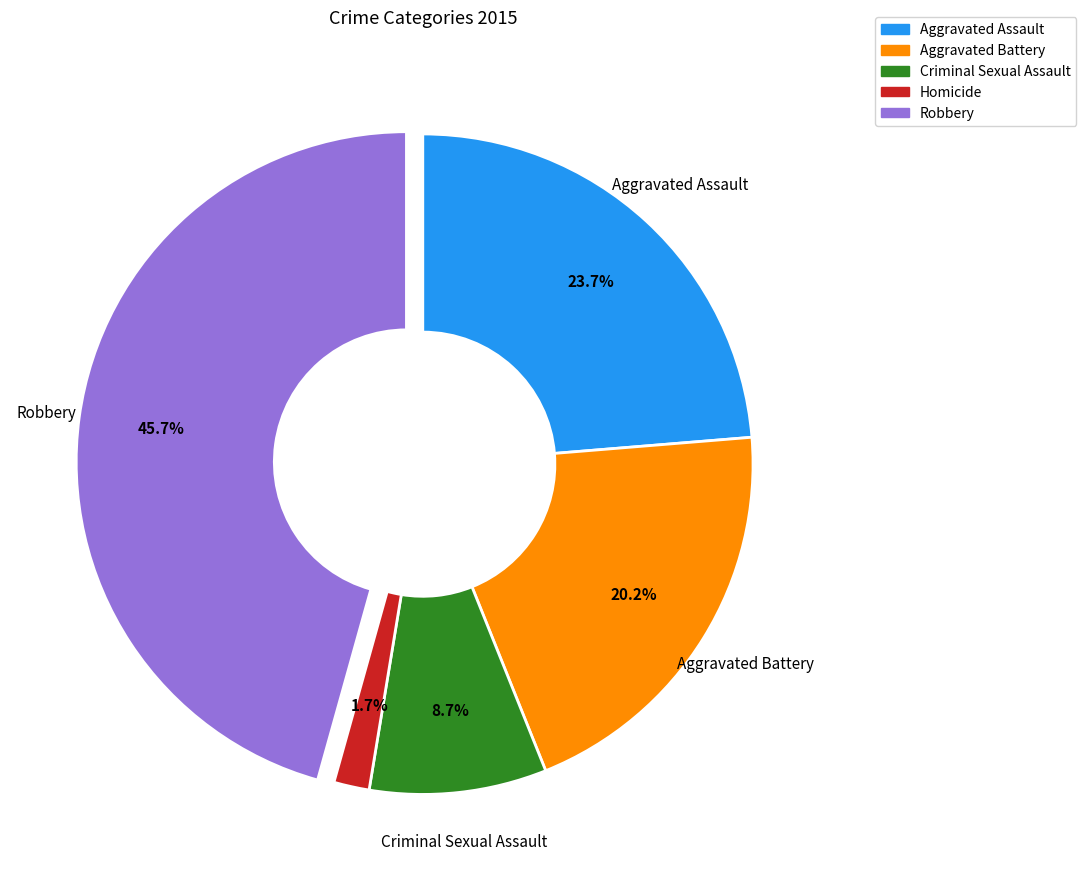

Which slice is the smallest?

Homicide